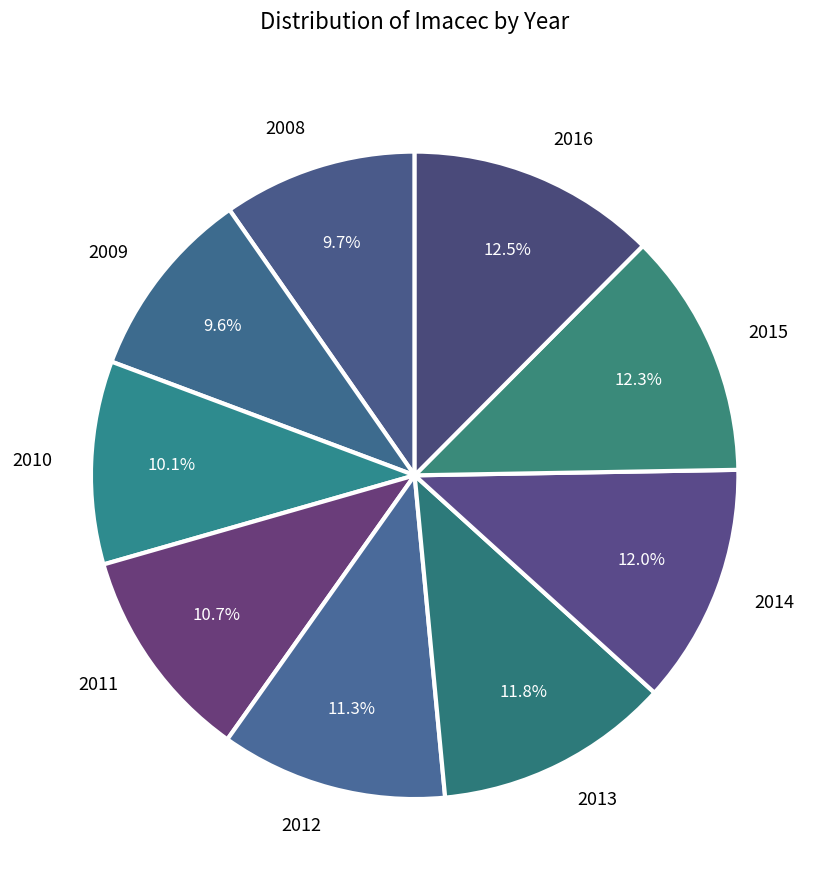

Approximately how many times larger is the value at 2012 compared to 2008?

1.2